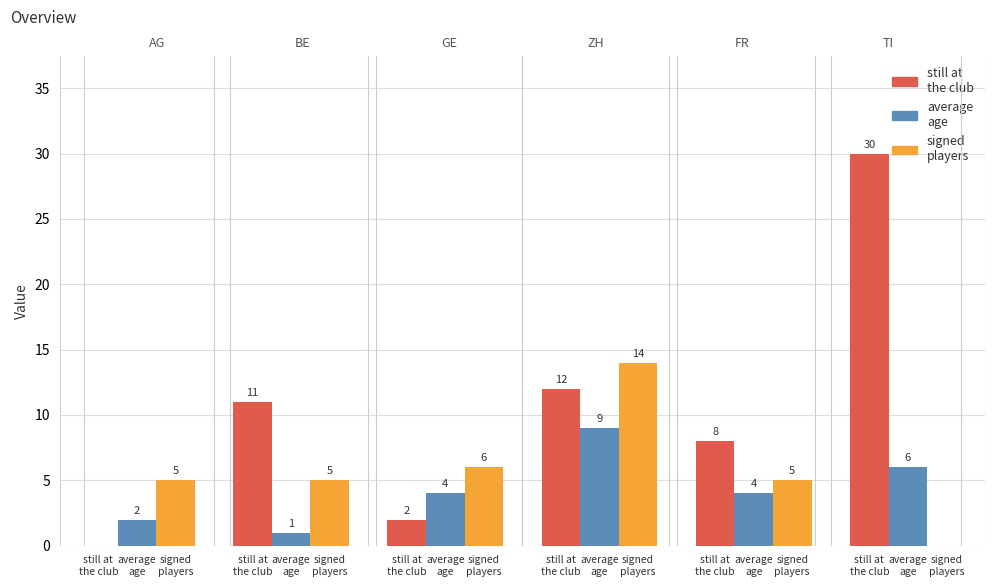

Between signed
players and signed
players, which series saw the biggest shift?

still at
the club